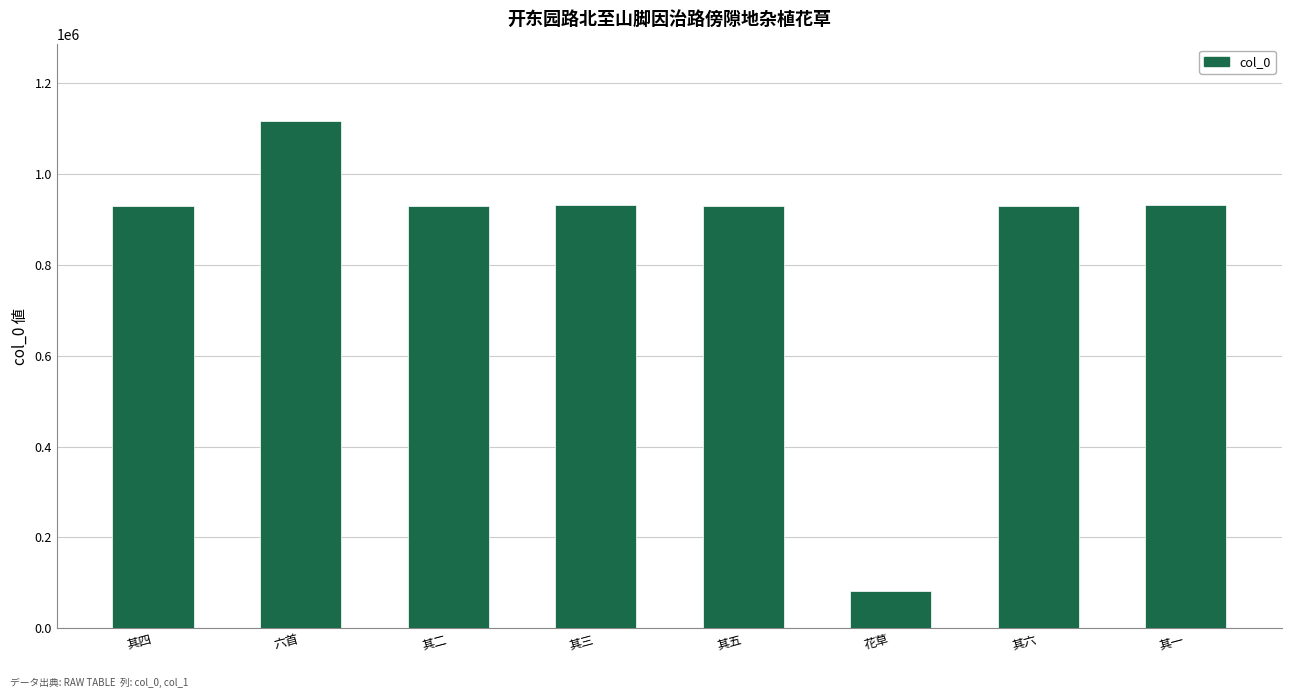

The value at 其四 is 223468. True or false?

False